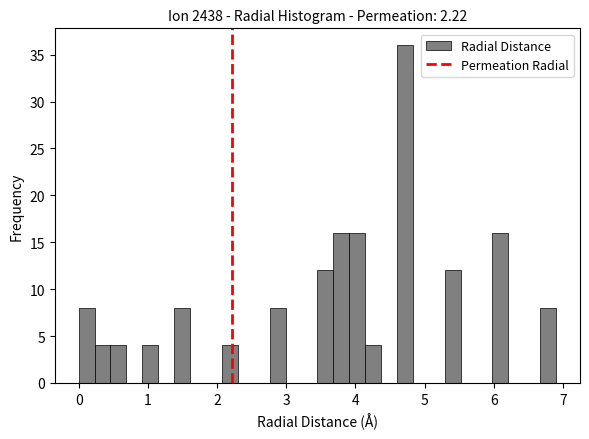

Around what value on the x-axis is the tallest bar? Give the approximate position of its centre, as read against the axis.

4.7